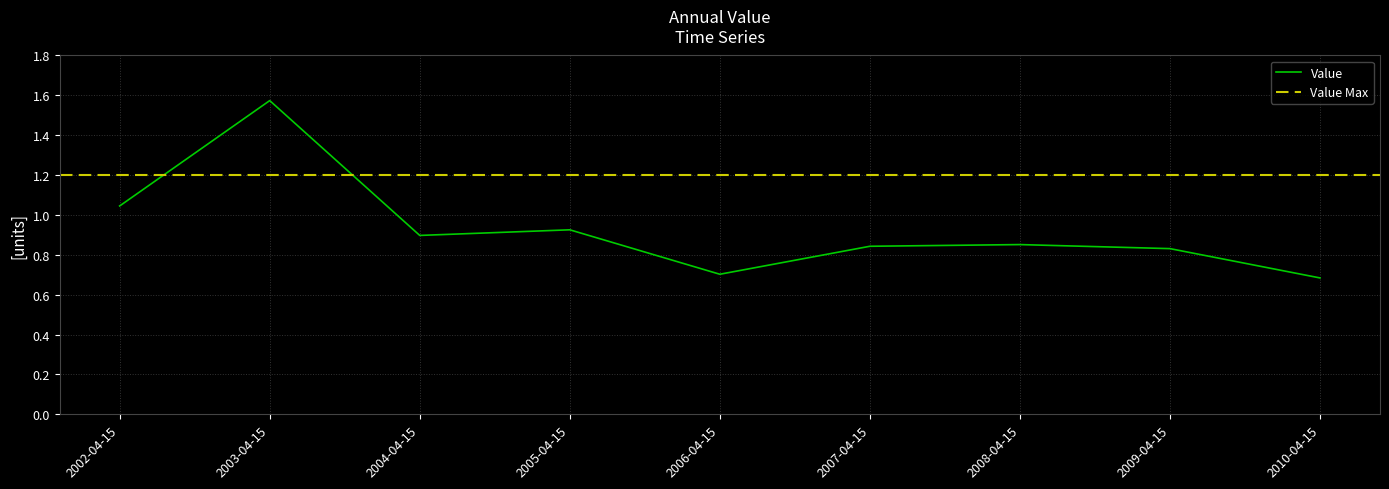

What is the average value?

0.9